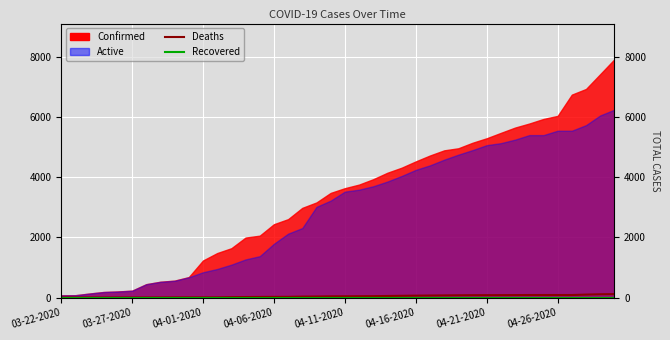

What is the difference between the highest and lowest values at 19?

40